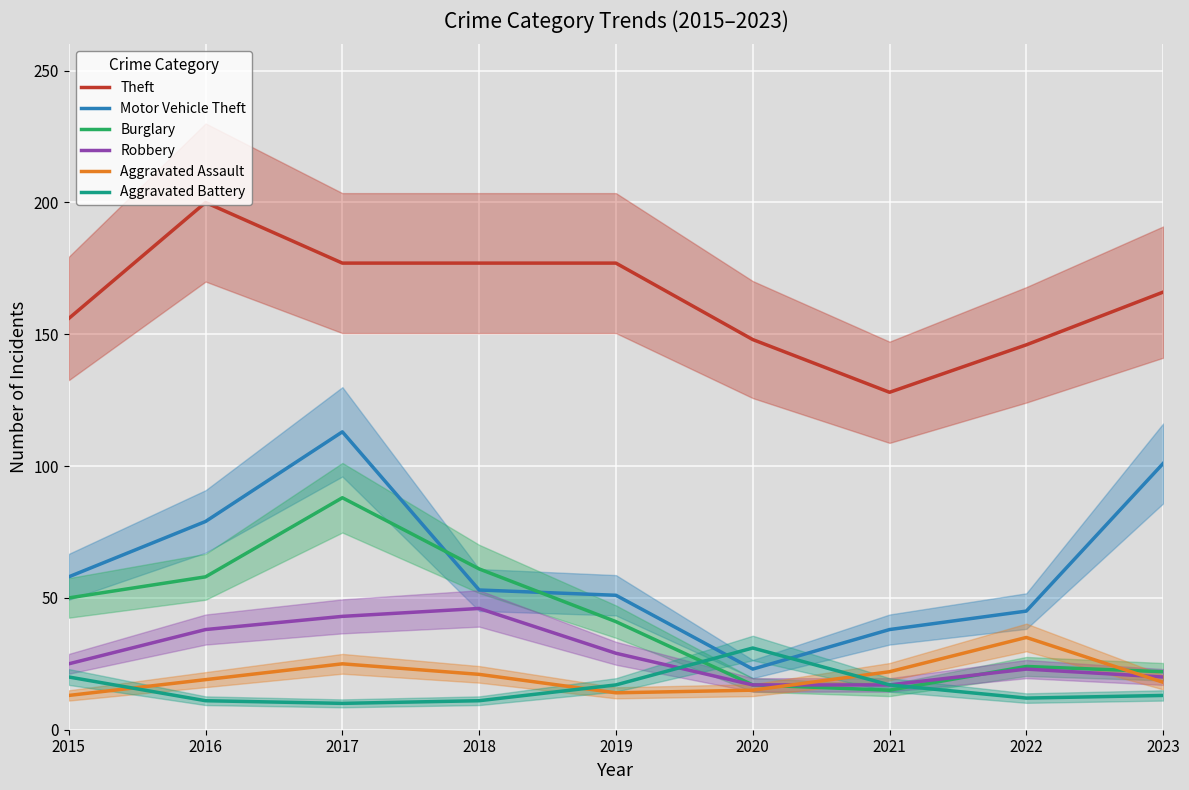

What is the difference between the maximum and minimum values in the Robbery series?

29